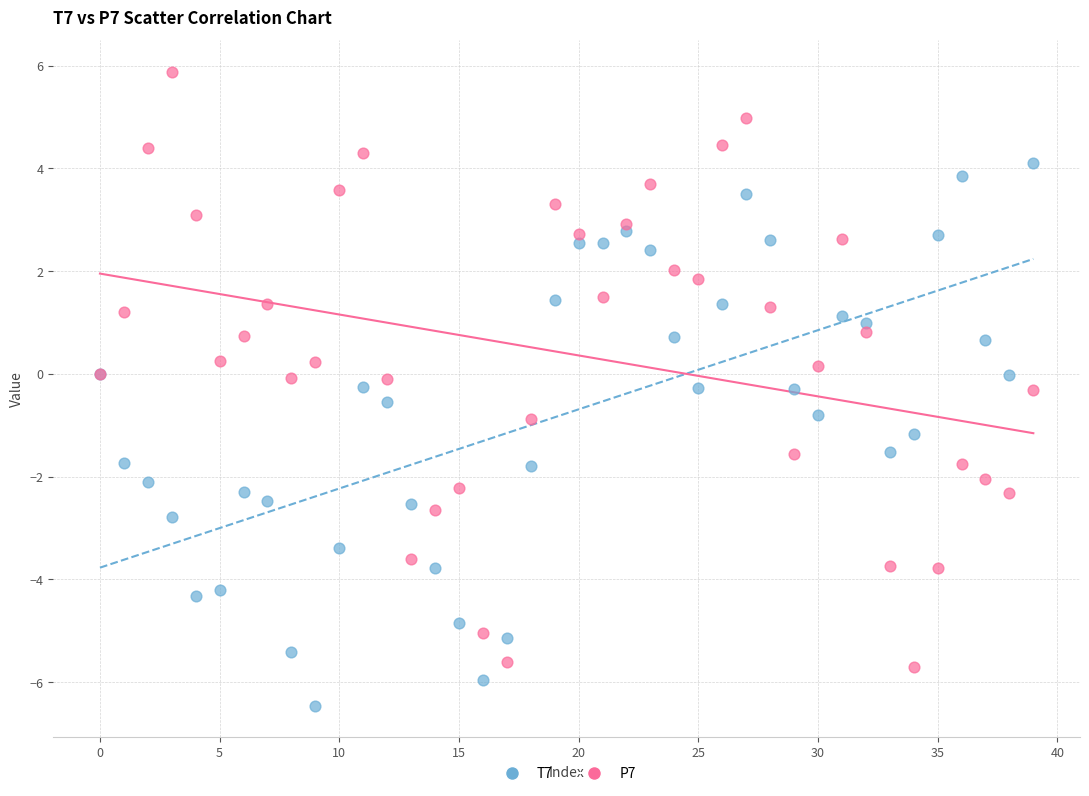

Which series contains the highest Y value?

P7